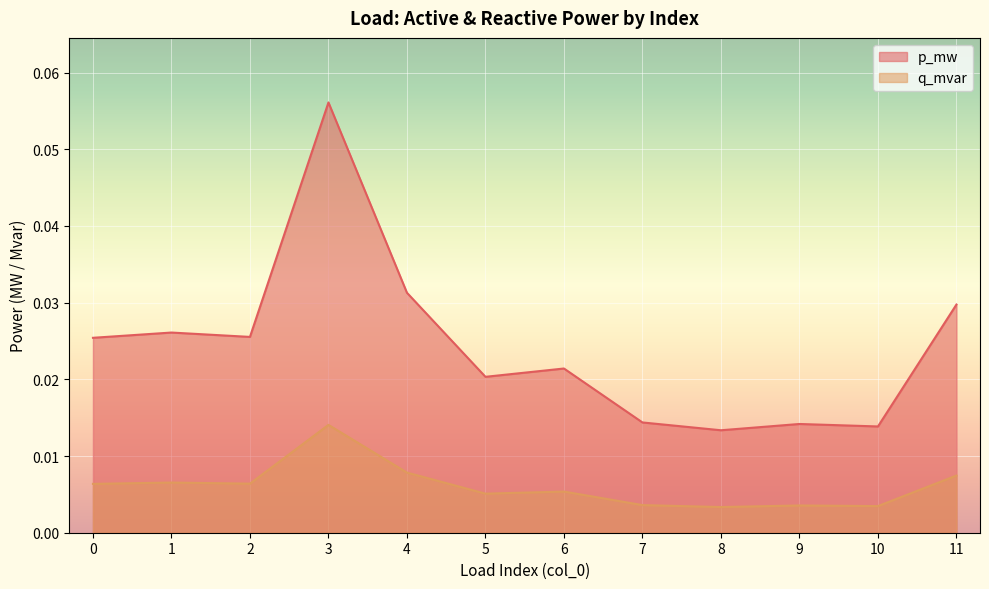

True or false: q_mvar and p_mw cross at least once.

False